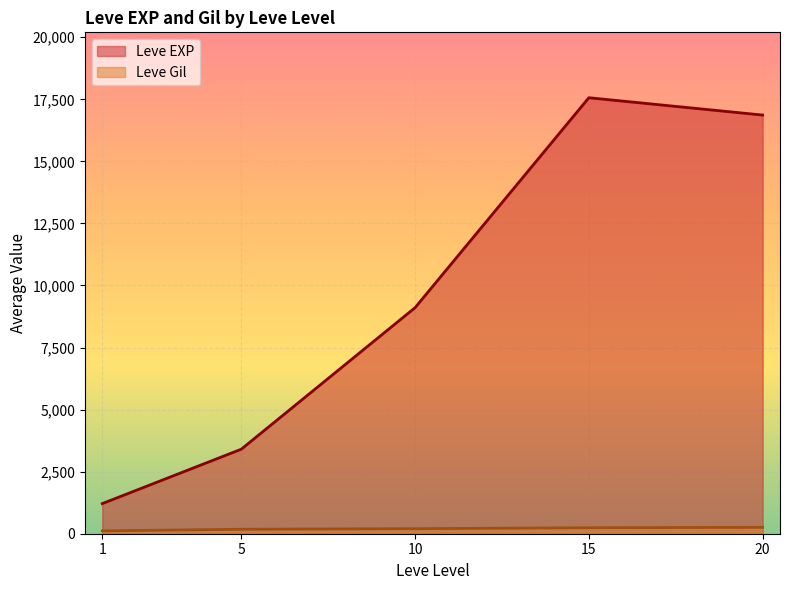

How many lines are shown in the chart?

2